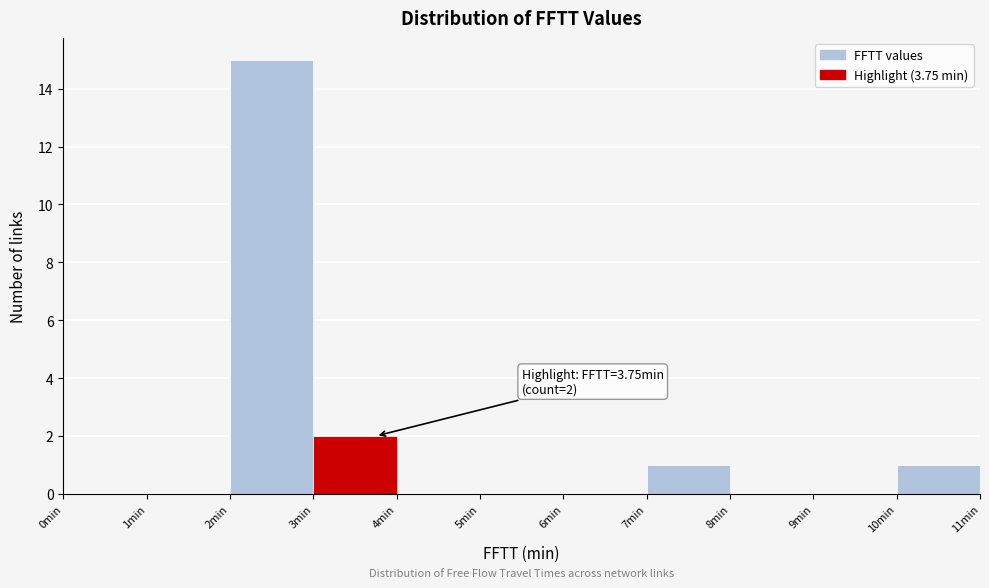

Over which range of the x-axis is the bar tallest?

2 to 3